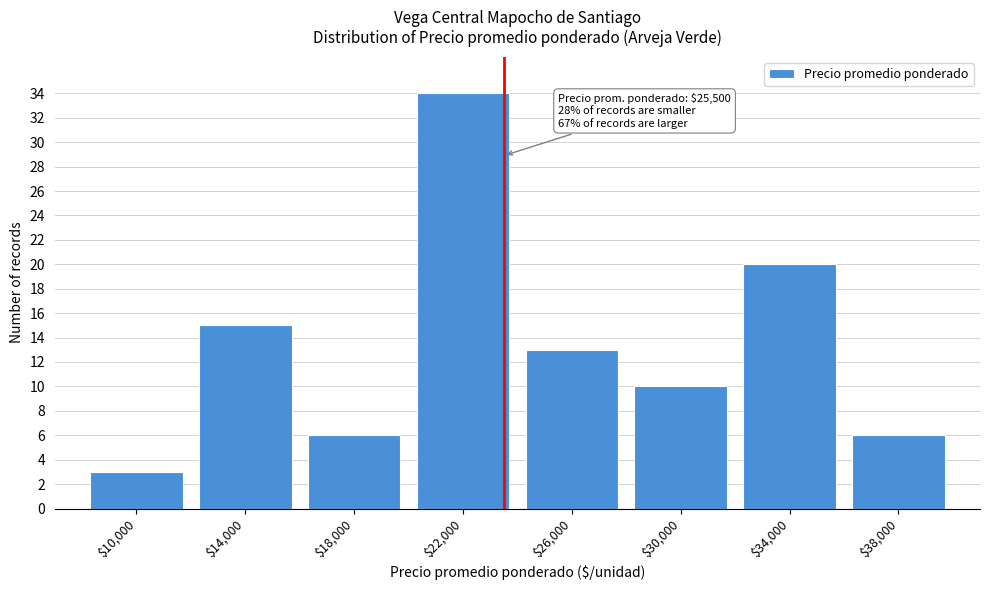

Reading right to left, transcribe all the data shown in this chart.

6	20	10	13	34	6	15	3